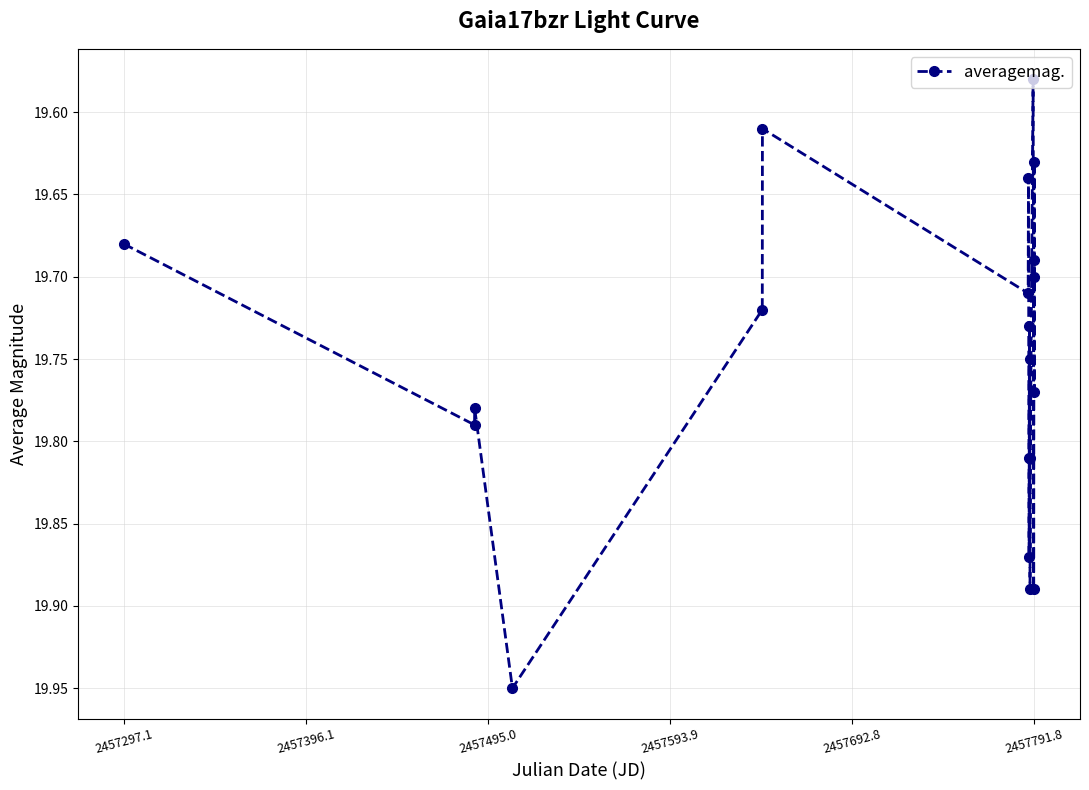

What is the sum of all values?

395.0